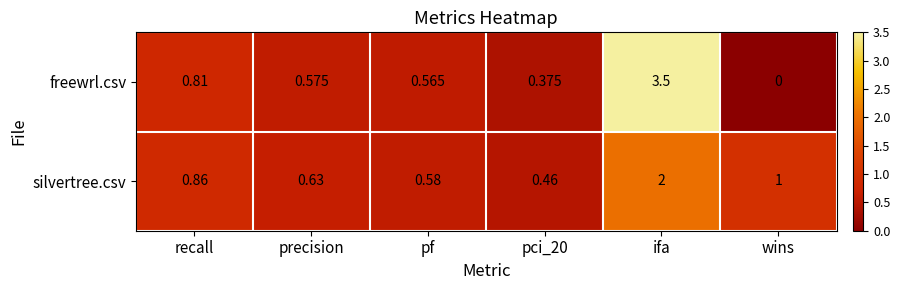

Is the value of silvertree.csv at wins greater than the value of freewrl.csv at ifa?

No